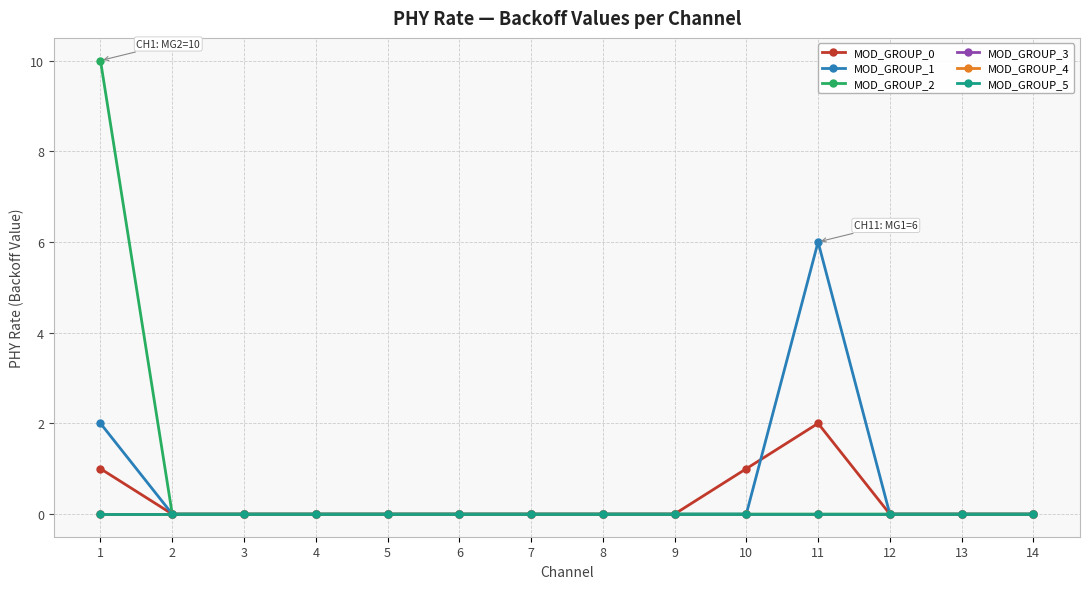

In MOD_GROUP_1, how many points are higher than both neighbors (excluding endpoints)?

1